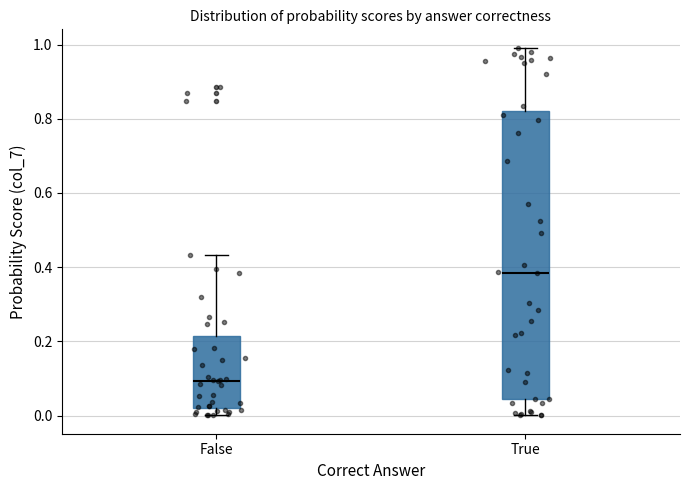

Which box is the tallest, from its lower edge to its upper edge?

True